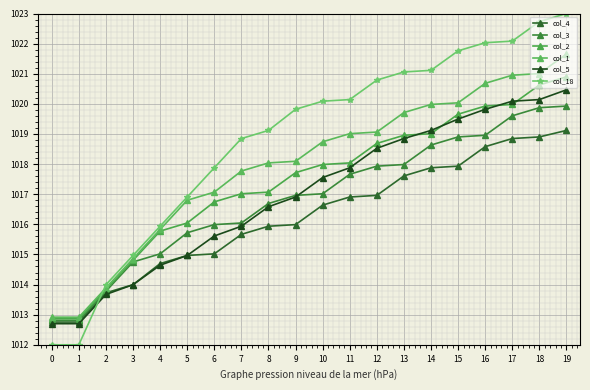

Is it true that col_2 equals 529.6 at 3?

False